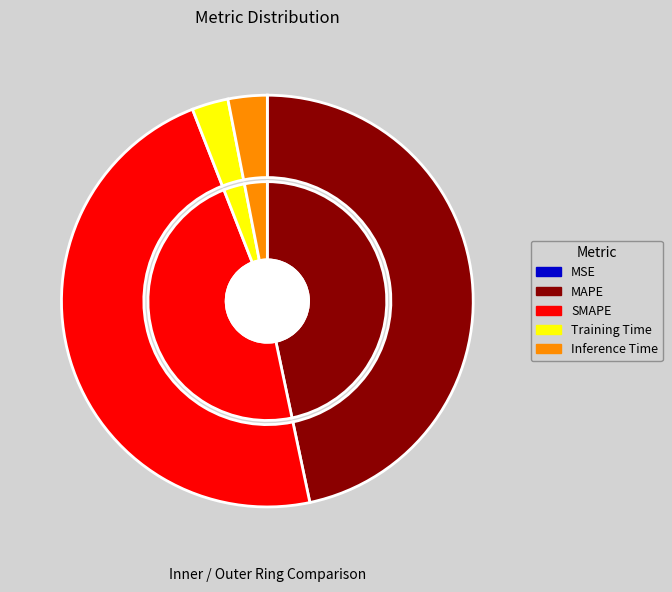

True or false: Training Time accounts for 13% of the total.

False